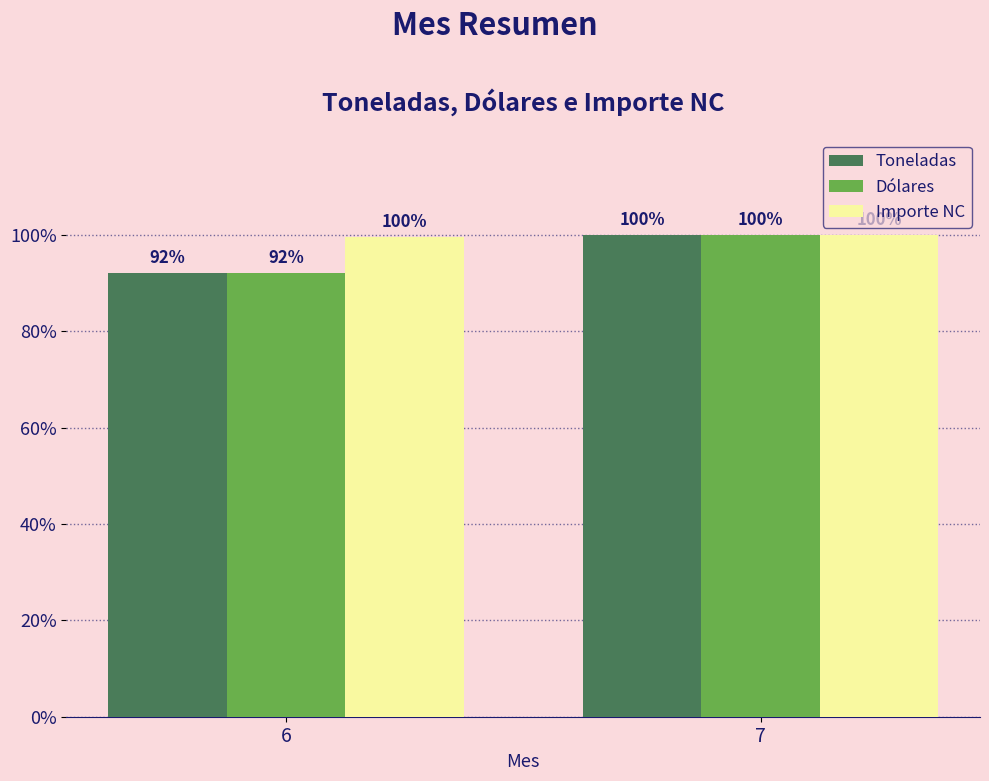

At which label is Importe NC closest to 99?

6